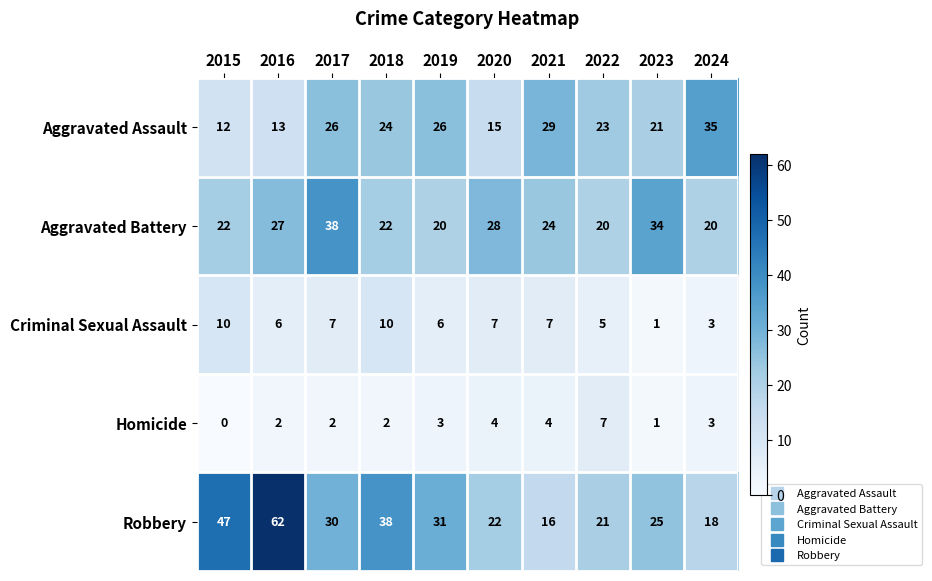

What is the spread (max minus min) of values at 2023?

33